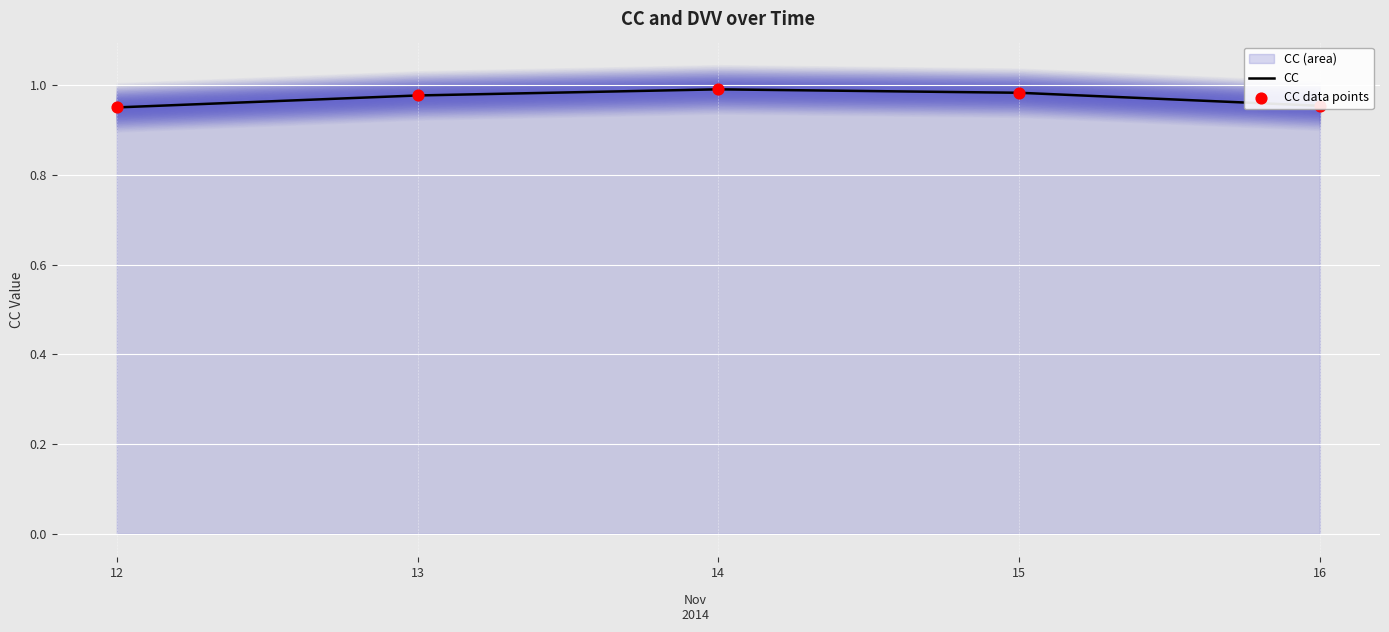

At how many categories does at least one series exceed 0?

5